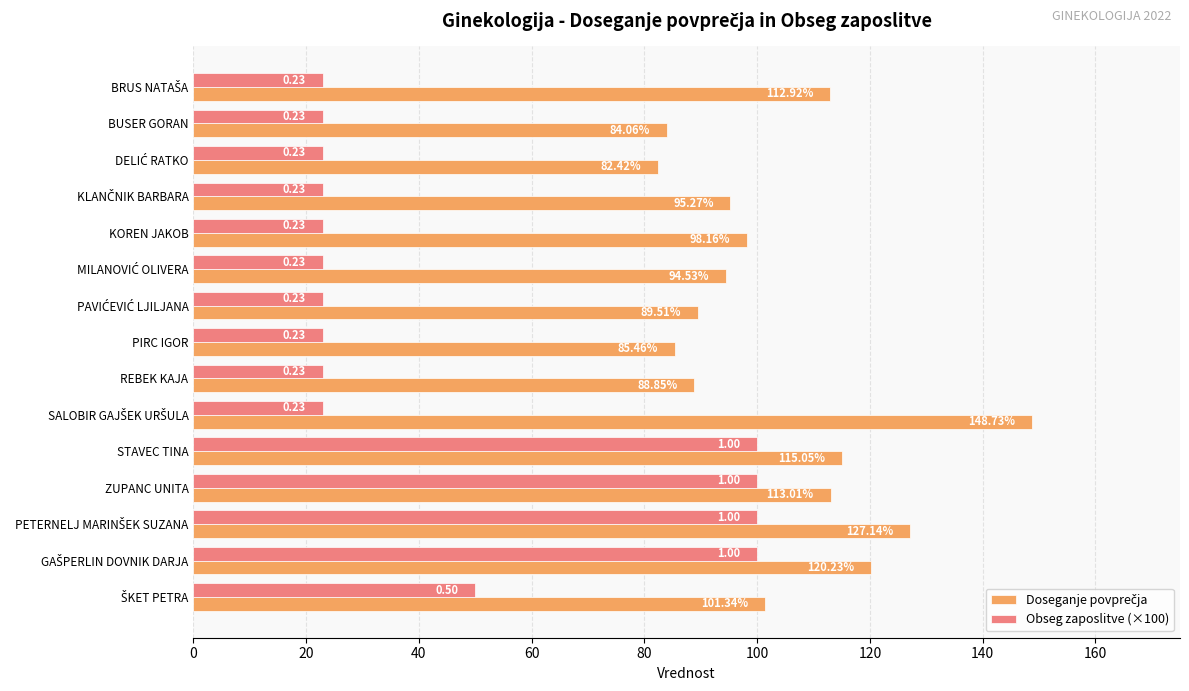

What is the spread (max minus min) of values at BUSER GORAN?

61.1